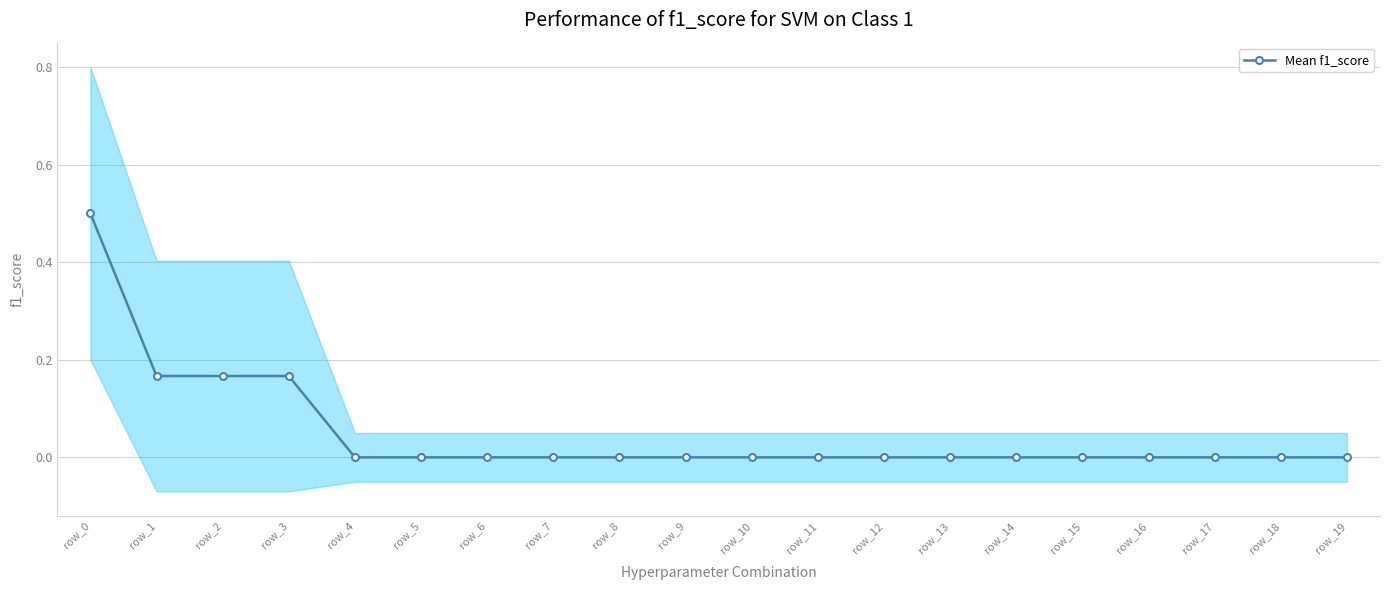

Between row_0 and row_2, which is larger?

row_0